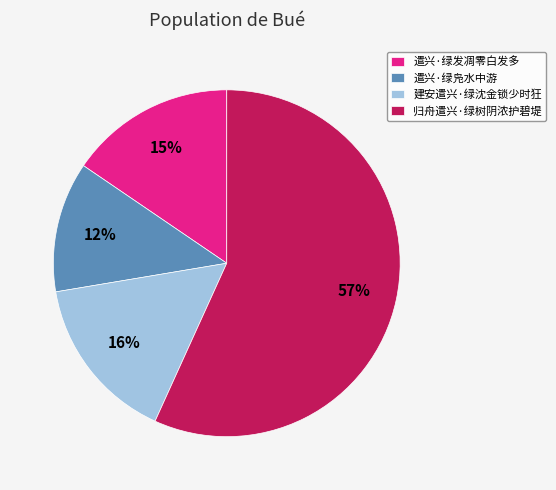

Which category has the biggest portion of the pie?

归舟遣兴·绿树阴浓护碧堤